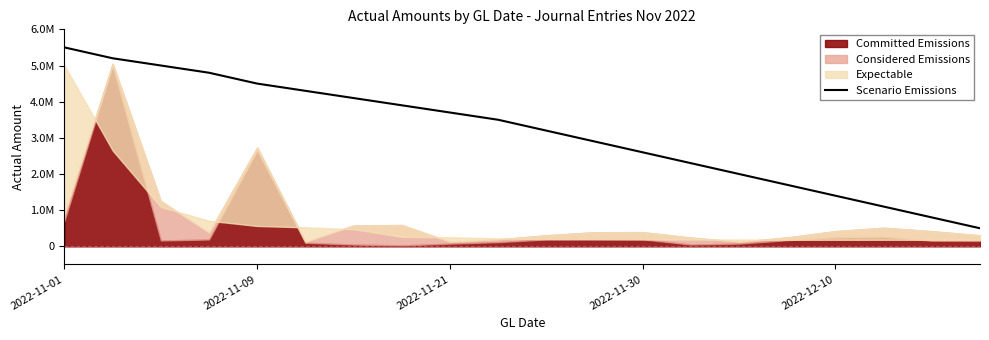

What is the average value?

3150000